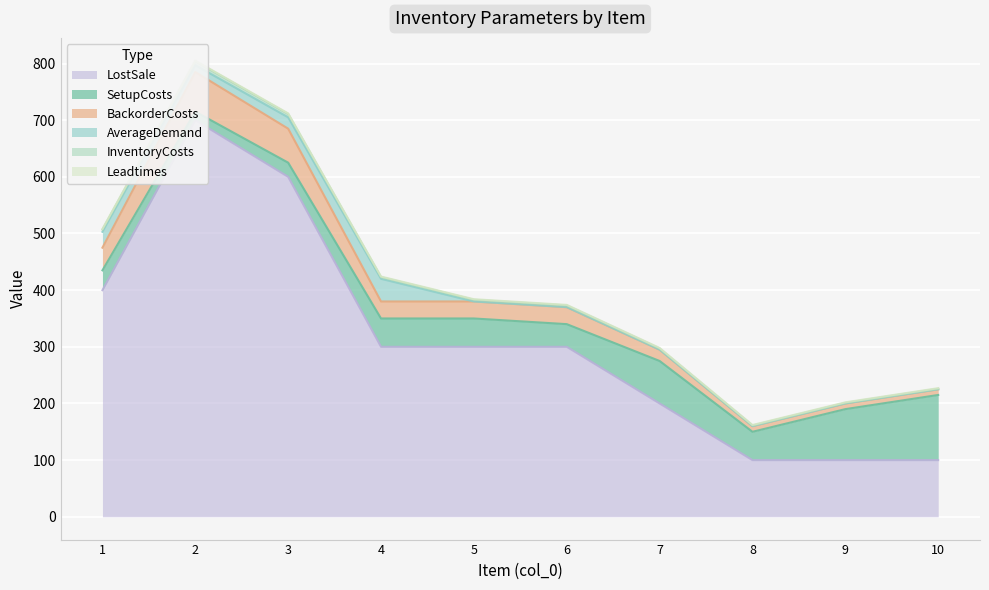

True or false: BackorderCosts and LostSale cross at least once.

False